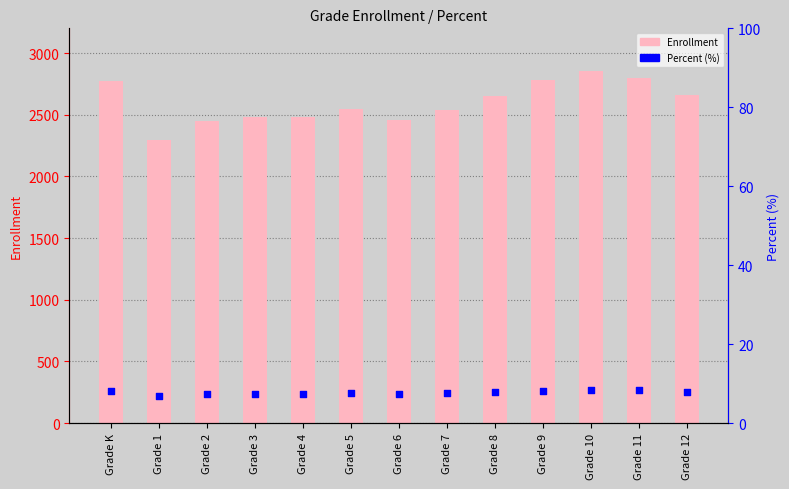

What are all the series names shown in the legend?

Enrollment, Percent (%)